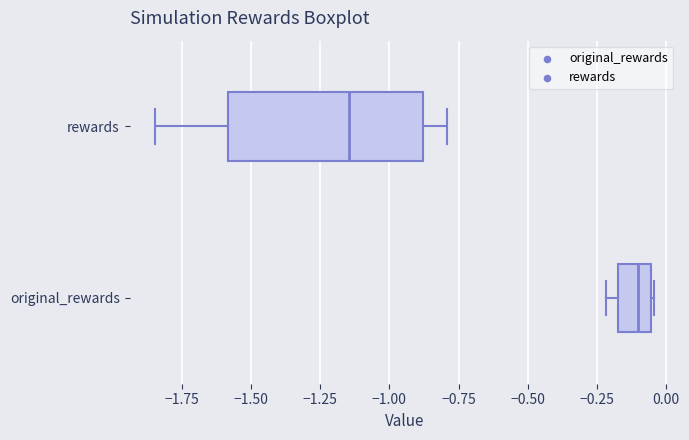

Which box's median line is the furthest to the right?

original_rewards